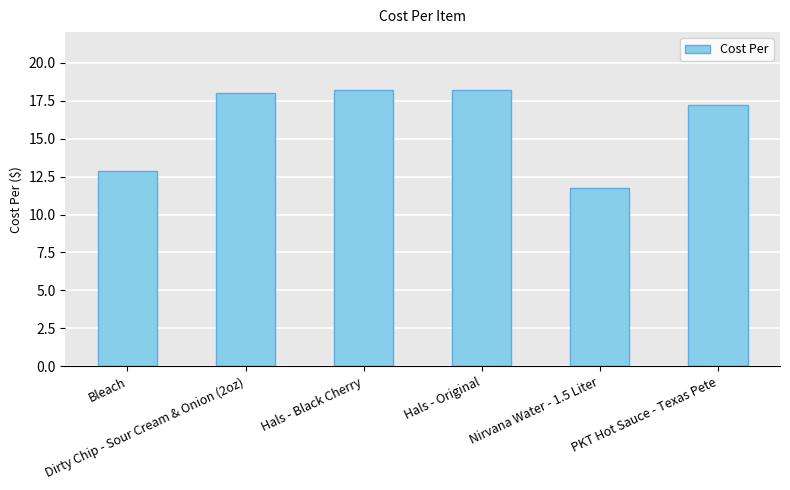

How many series are shown in this chart?

1